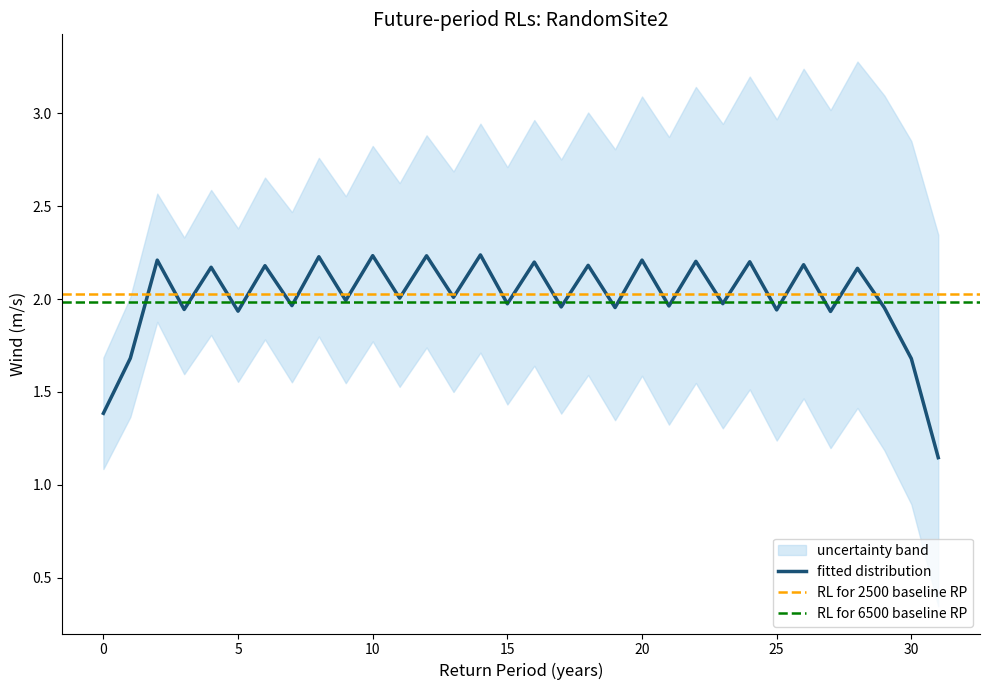

The fitted distribution series shows 2.4 at 30. True or false?

False